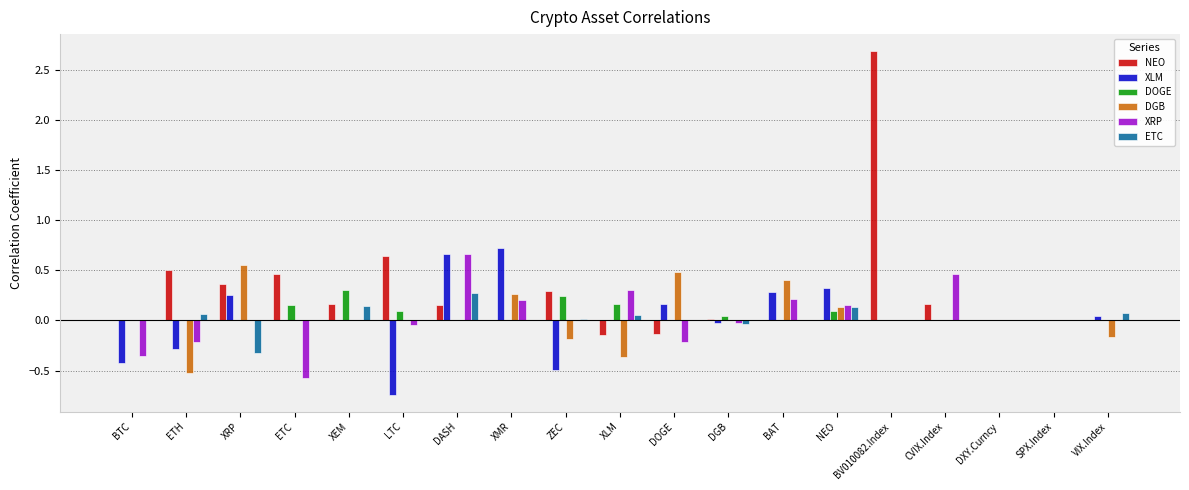

Which series has the largest total across all categories?

NEO